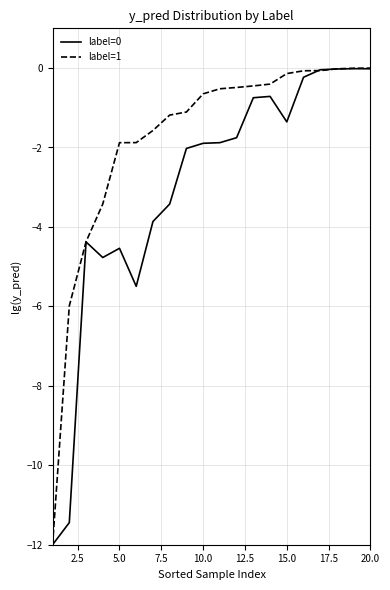

Which series has the largest range (max minus min)?

label=1